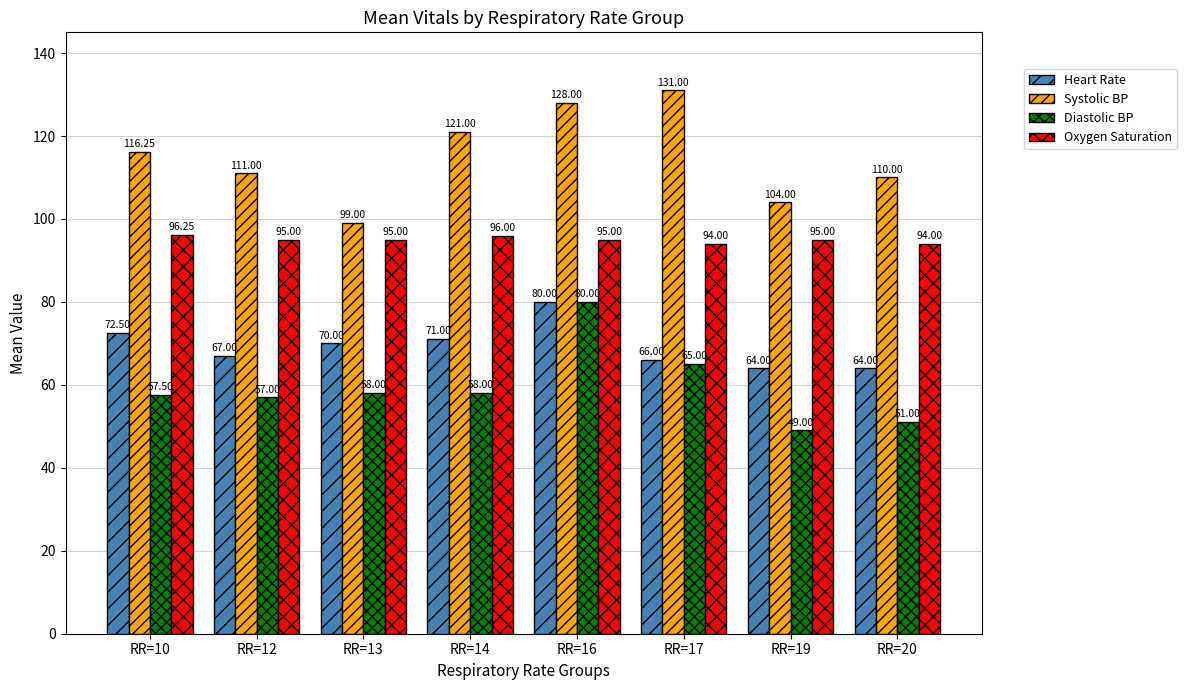

At which label does Diastolic BP reach its minimum?

RR=19